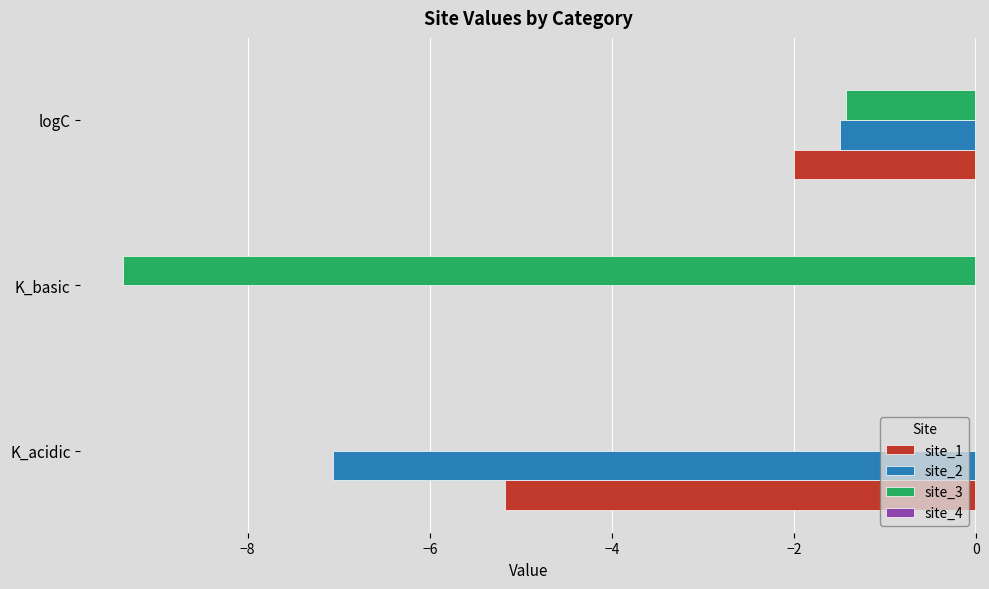

What is the sum of the site_2 values at K_acidic and logC?

-8.6